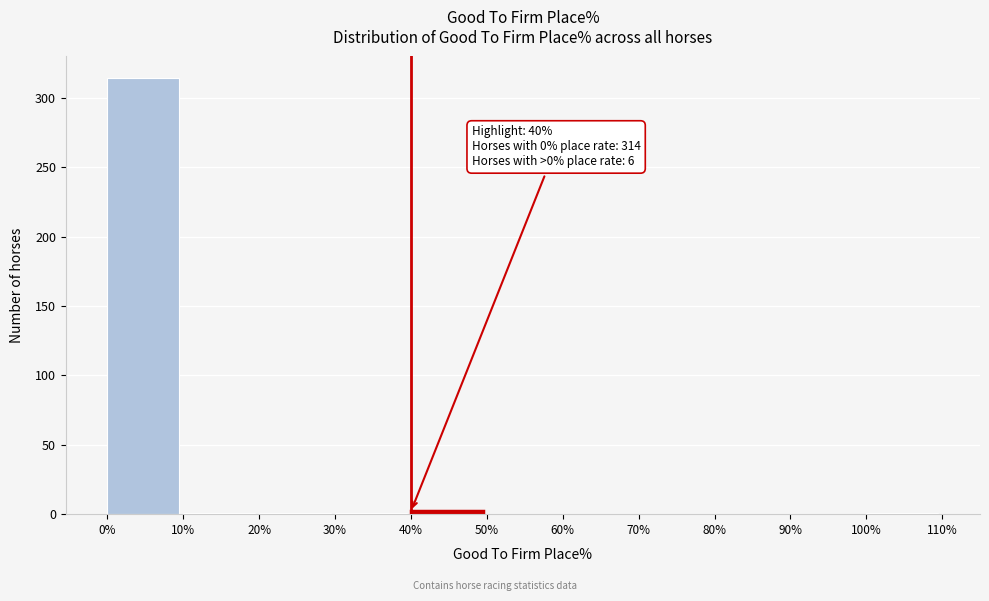

Over which range of the x-axis is the bar tallest?

0% to 10%